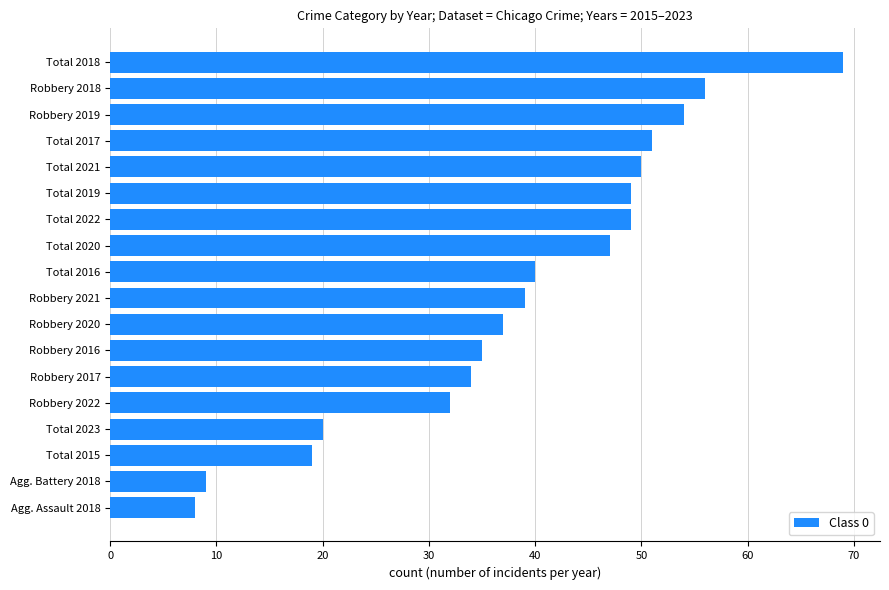

What value does the data have at Total 2020, to the nearest 5?

45